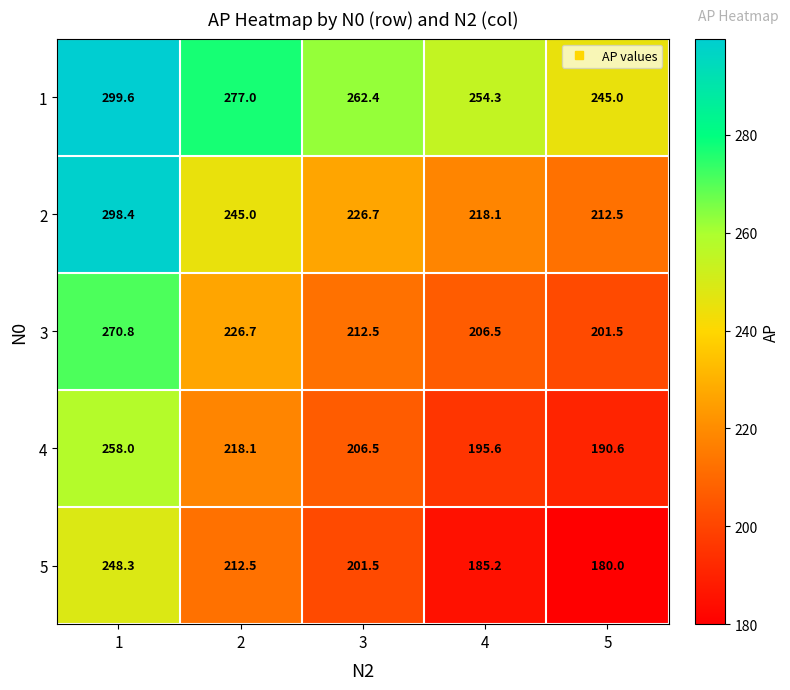

At how many categories does at least one series exceed 250?

4